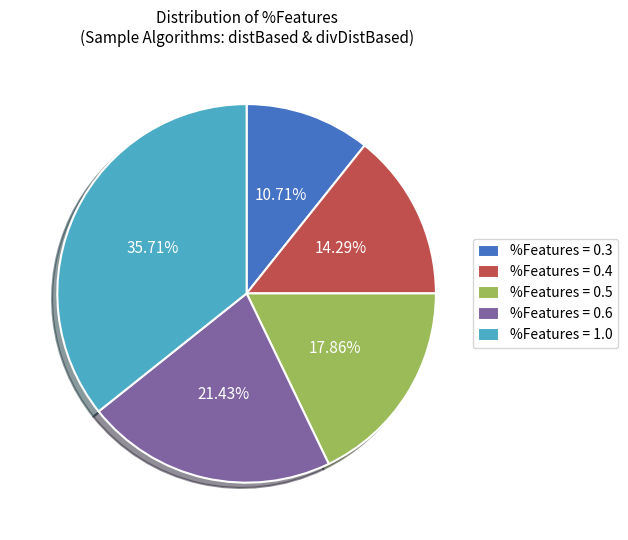

Combined, do %Features = 0.5 and %Features = 1.0 account for over 50%?

Yes